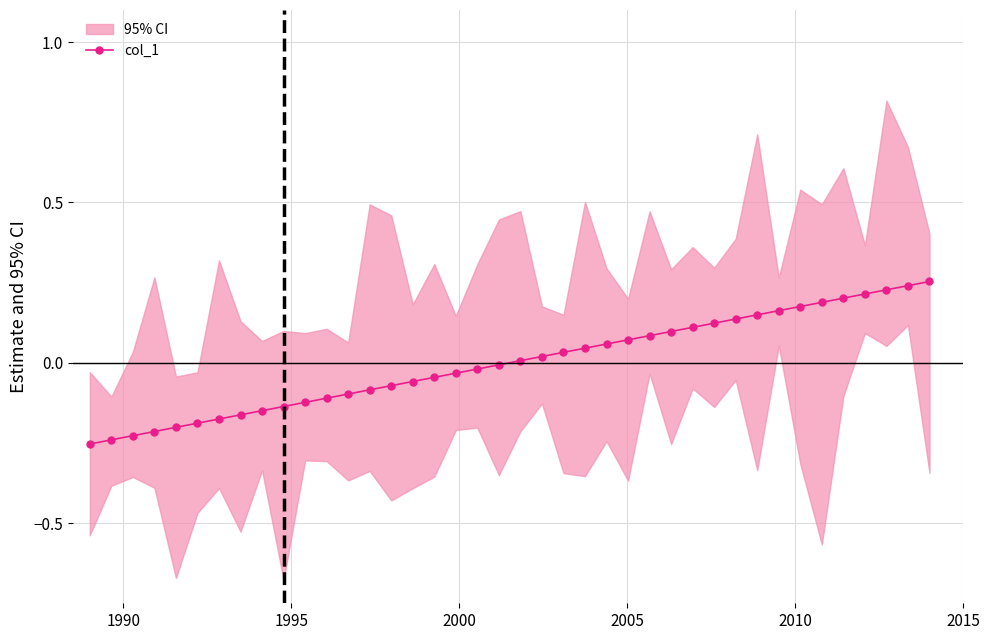

What is the difference between the maximum and second lowest values?

0.5